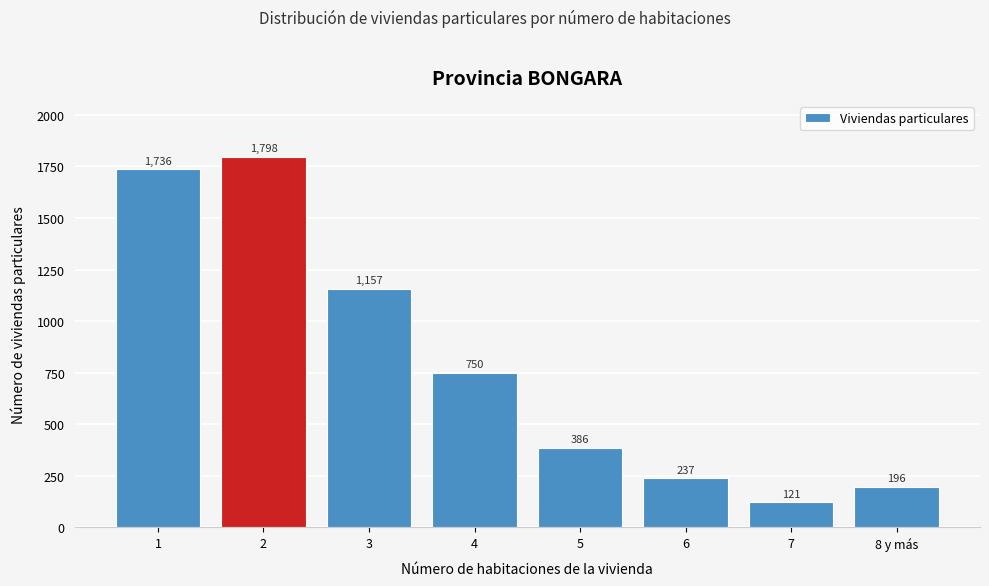

Reading left to right, what are all the values shown in this chart?

1736	1798	1157	750	386	237	121	196